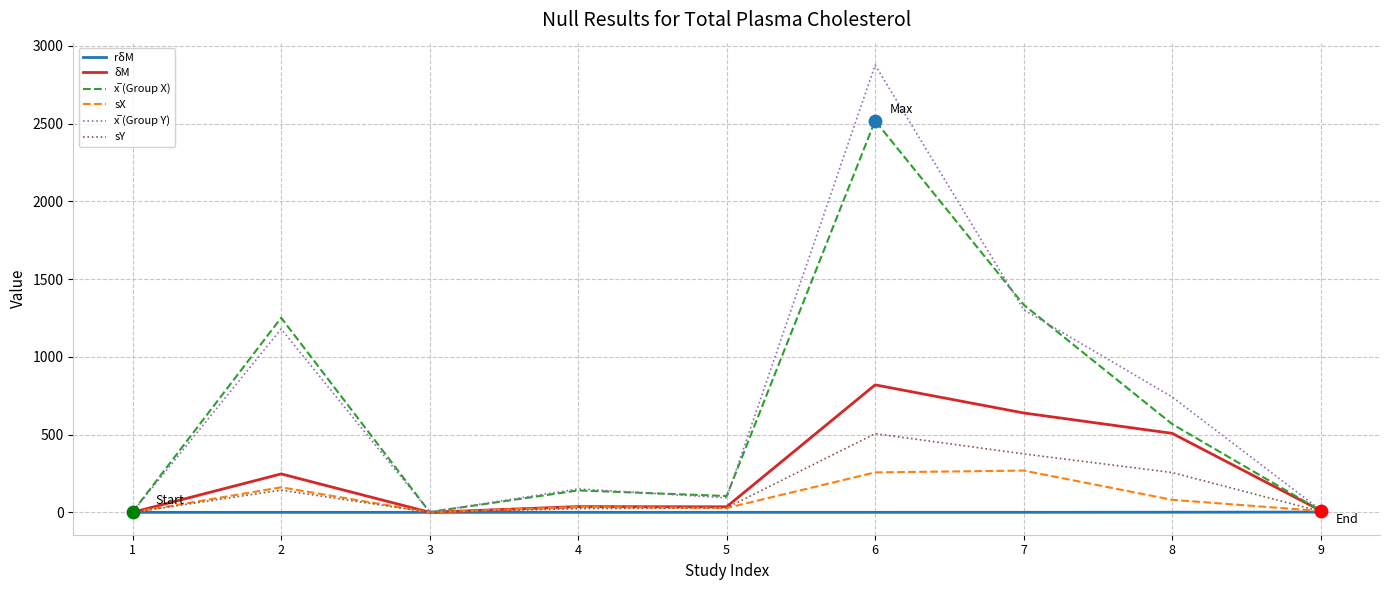

At which category is the sum across all series the highest?

6